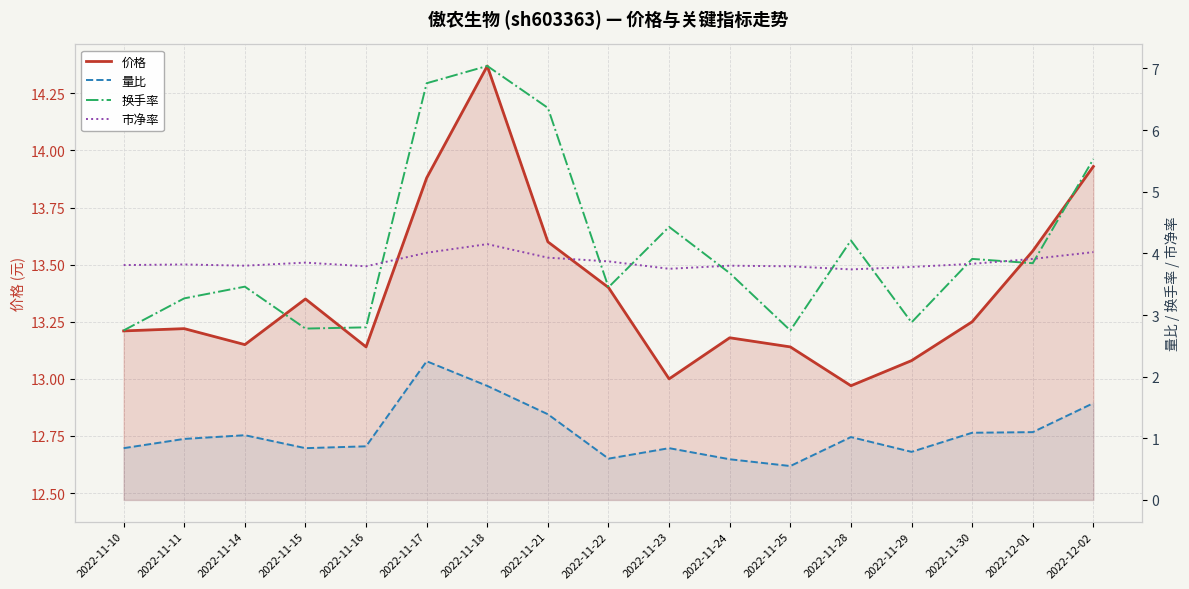

What is the average value of the 市净率 series?

3.9